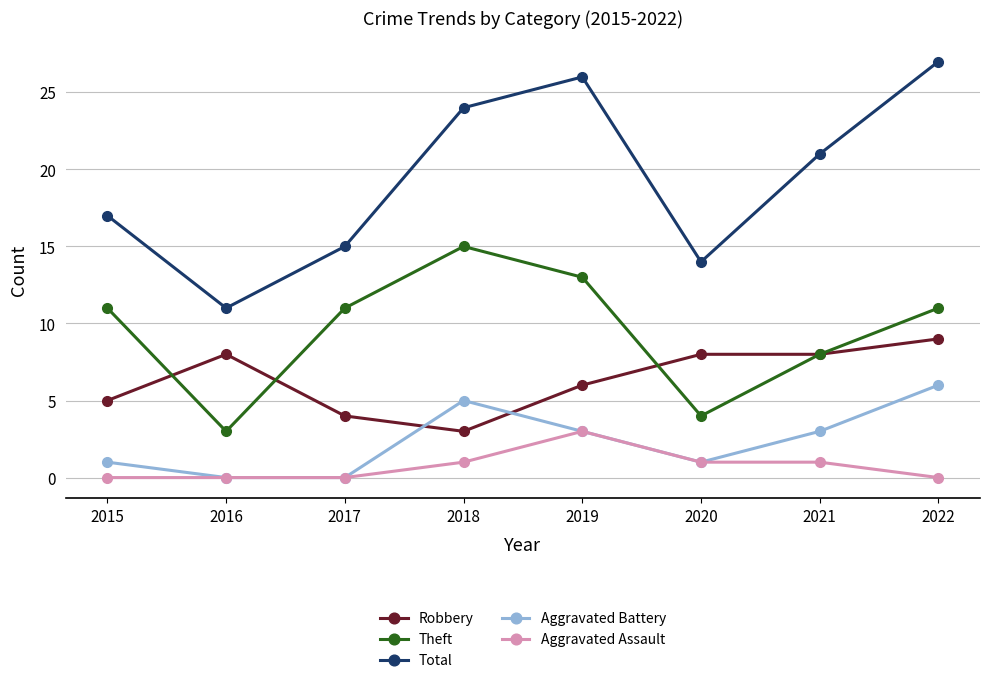

What is the difference between the highest and lowest values at 2017?

15